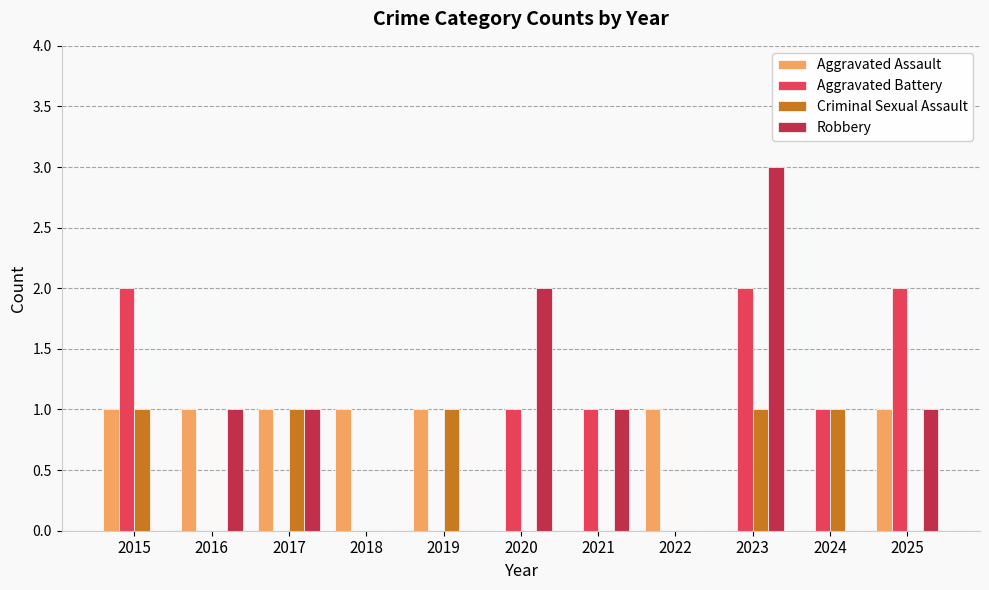

Which series has the largest range (max minus min)?

Robbery